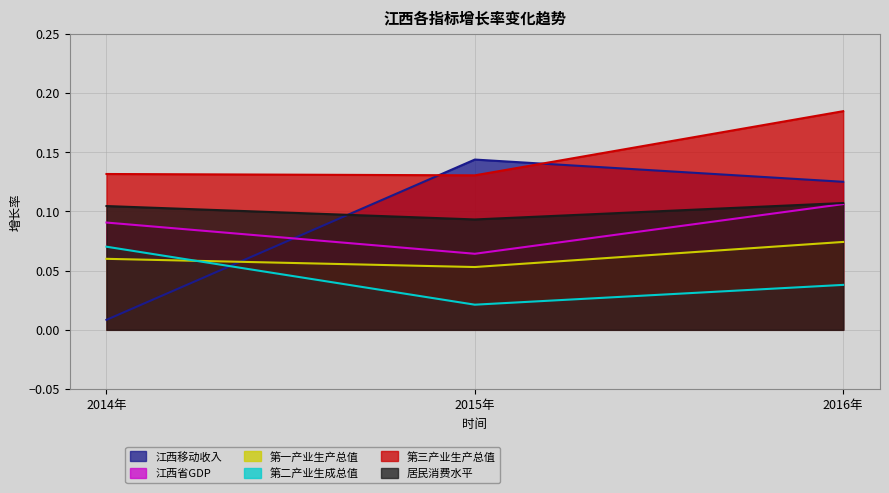

What is the lowest value of the 第一产业生产总值 series?

0.1